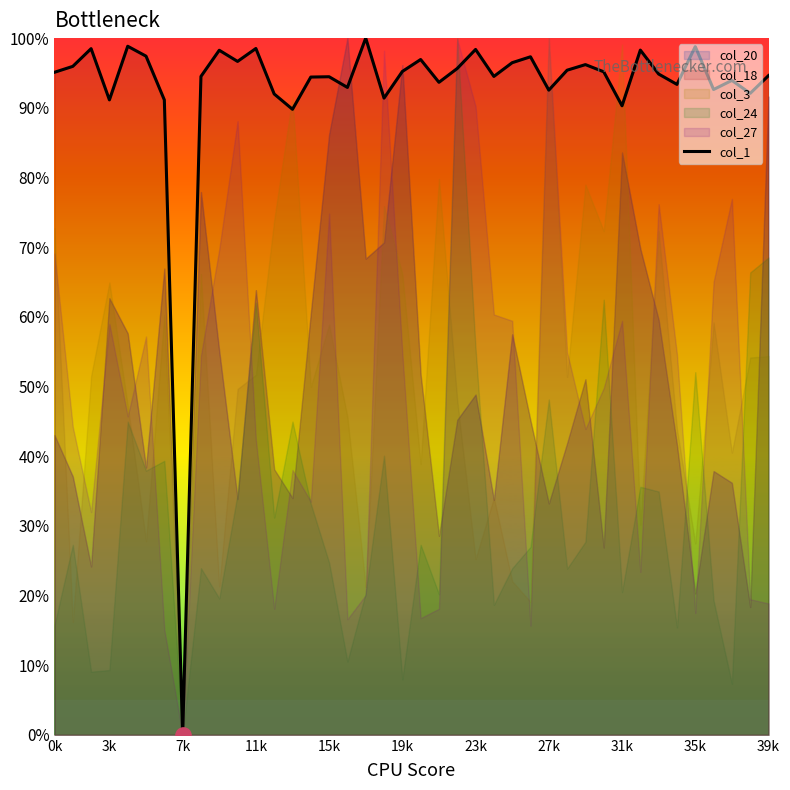

The col_1 series shows 40.9 at 7k. True or false?

False